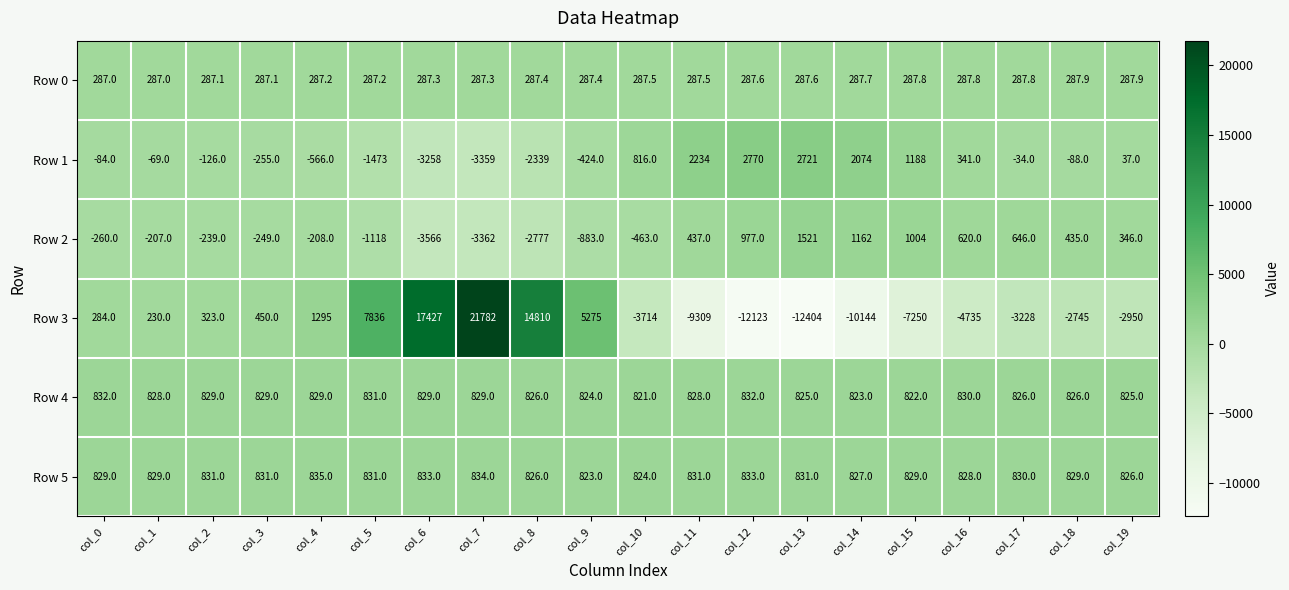

How many values in the Row 2 series are below -207?

10